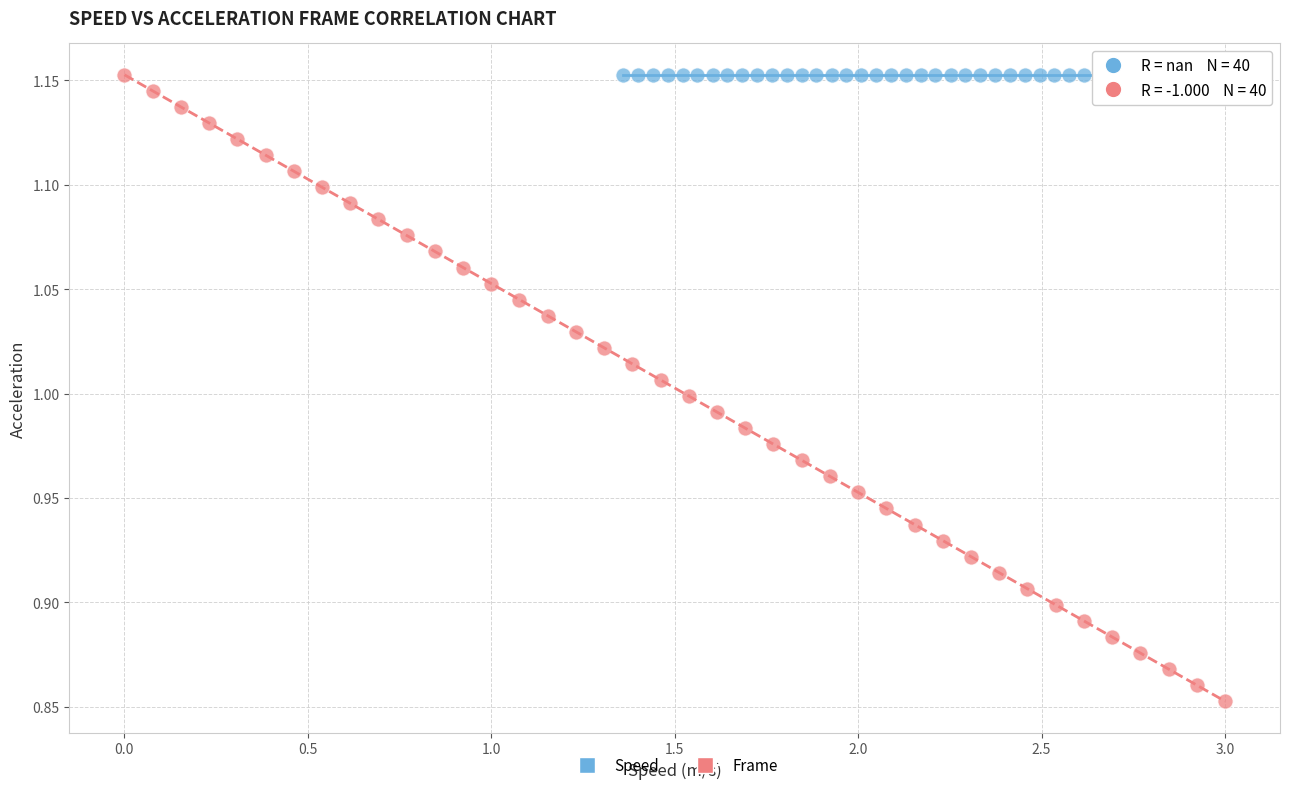

Which series reaches the minimum Y coordinate?

Frame